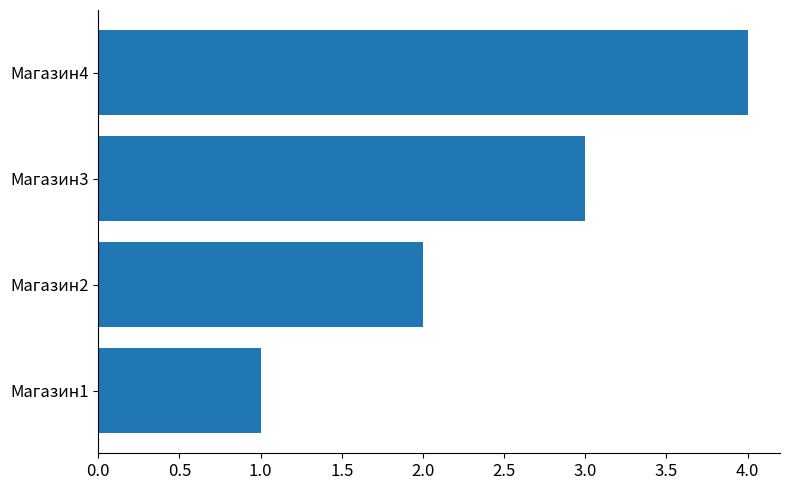

What is the smallest value displayed?

1